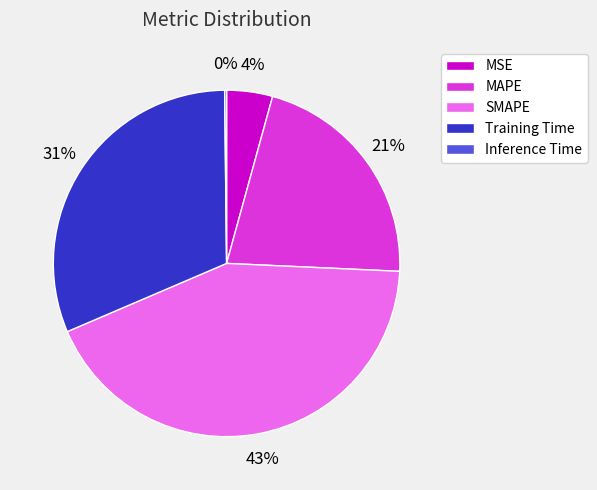

To the nearest percent, what is the average slice percentage?

20%